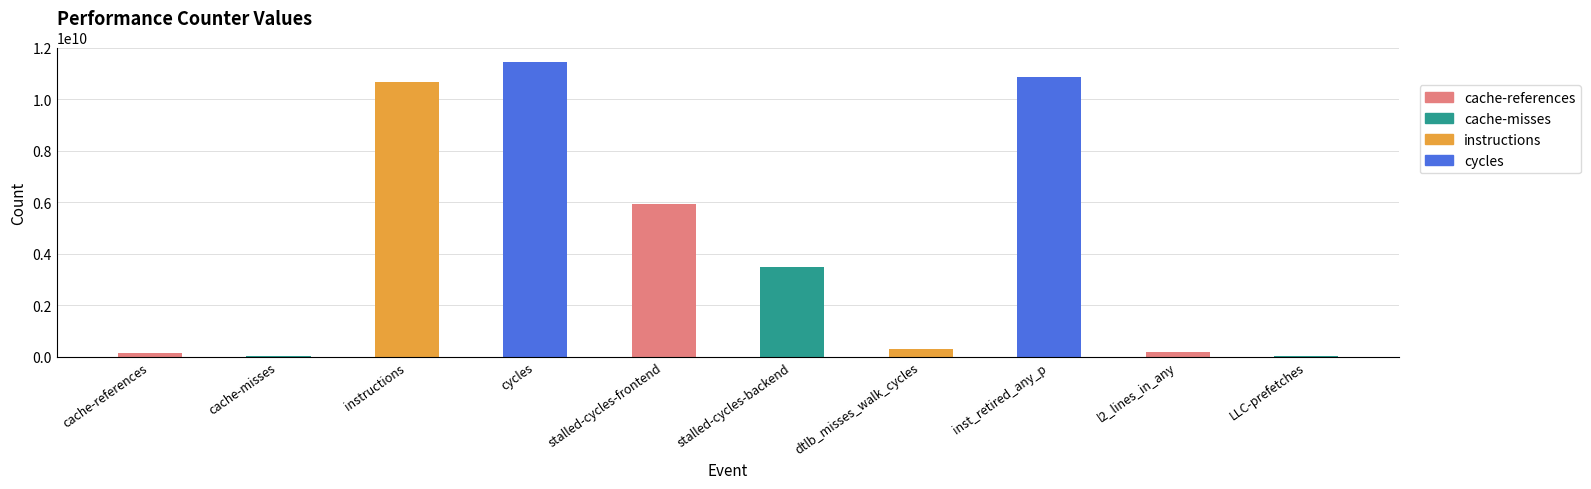

How many series are shown in this chart?

1